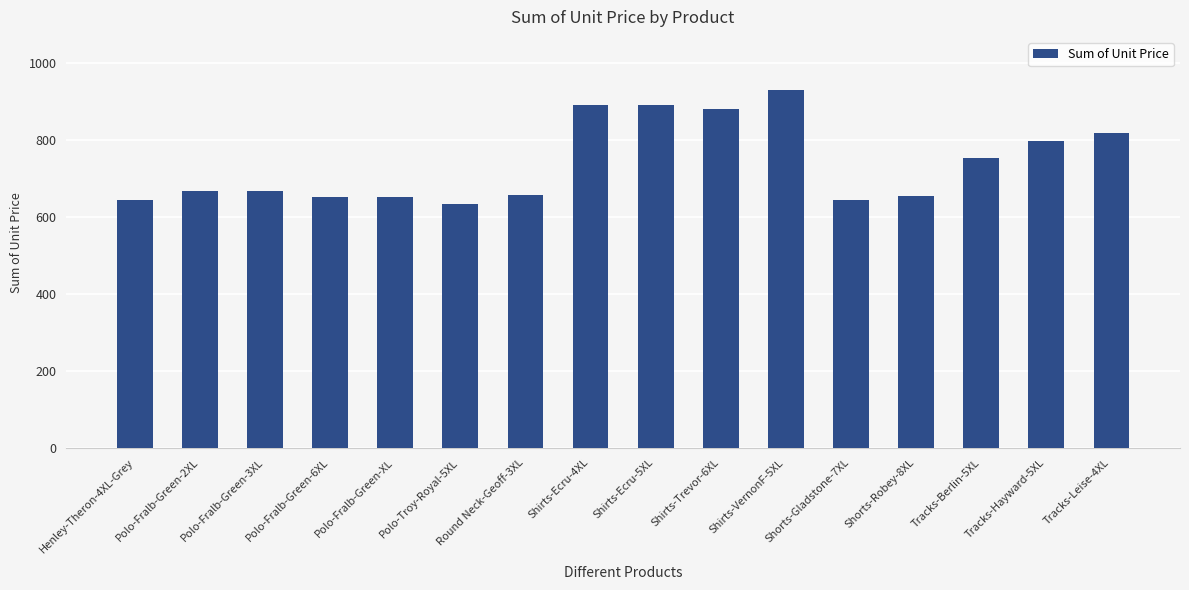

Which has a higher value, Shirts-Trevor-6XL or Tracks-Hayward-5XL?

Shirts-Trevor-6XL